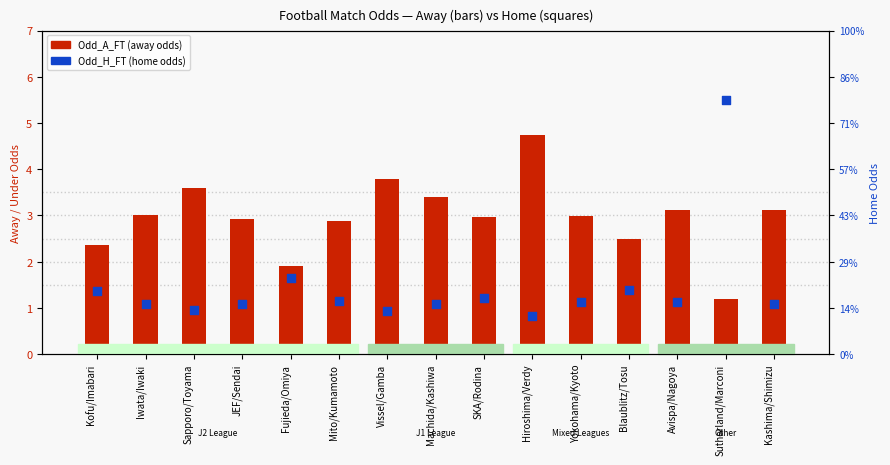

Which series contains the lowest Y value?

Odd_A_FT